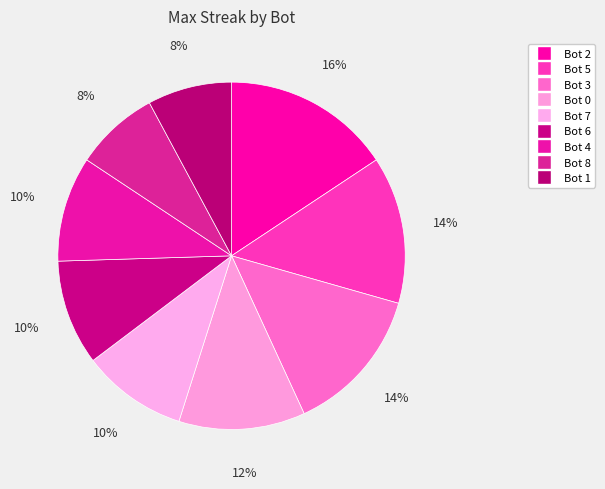

Rank the categories by value from lowest to highest.

Bot 8, Bot 1, Bot 7, Bot 6, Bot 4, Bot 0, Bot 5, Bot 3, Bot 2